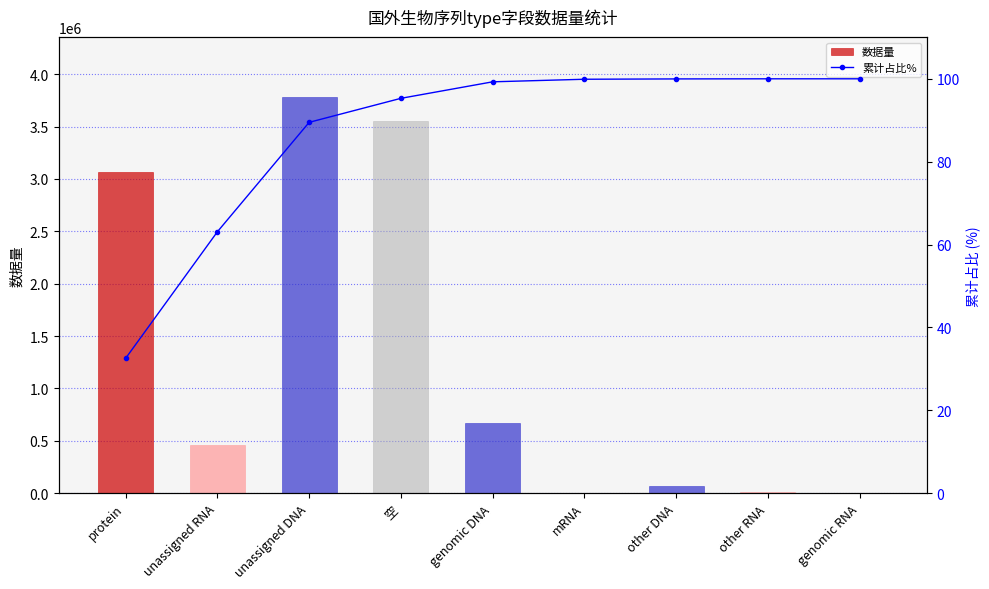

How many groups of bars are there?

9